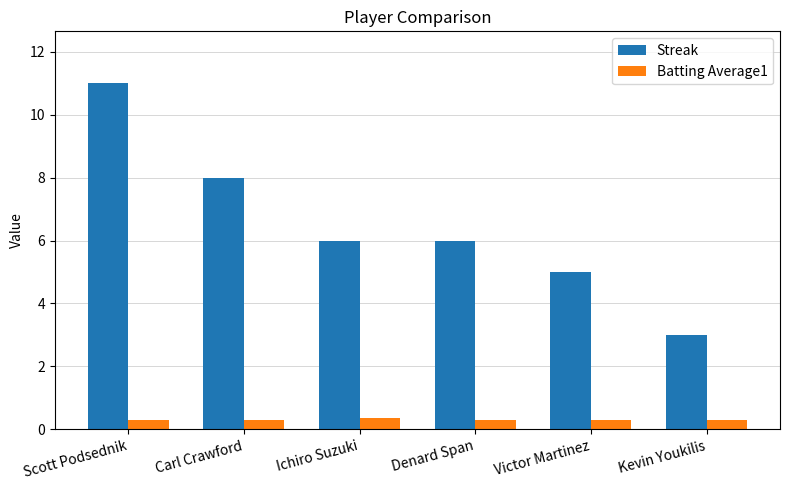

The Batting Average1 series shows 0.3 at Scott Podsednik. True or false?

True